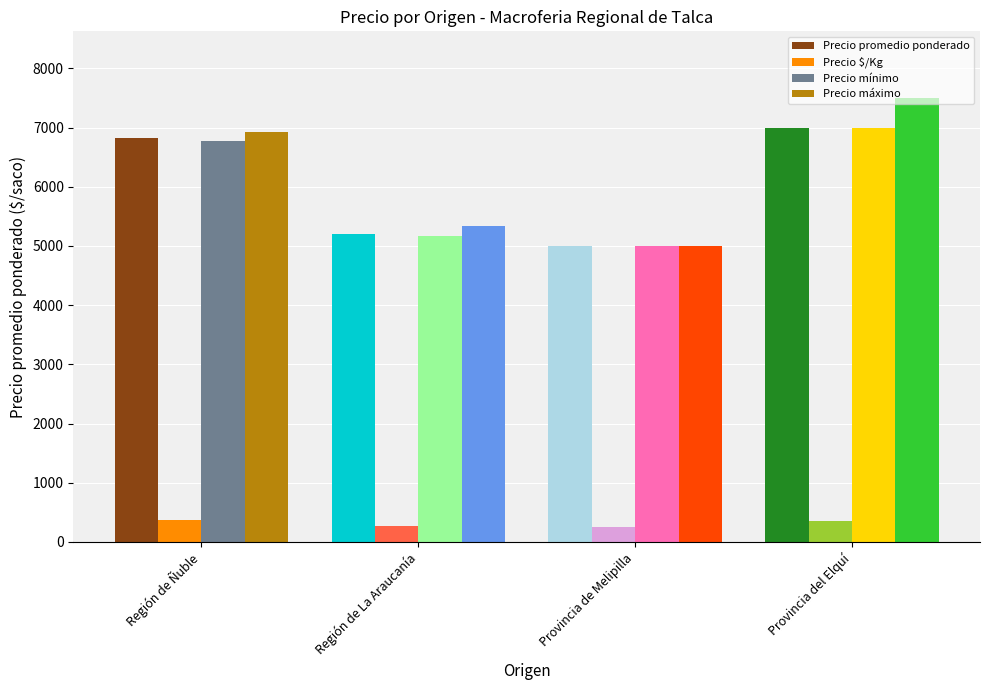

True or false: Precio promedio ponderado has a value of 5196 at Región de La Araucanía.

True